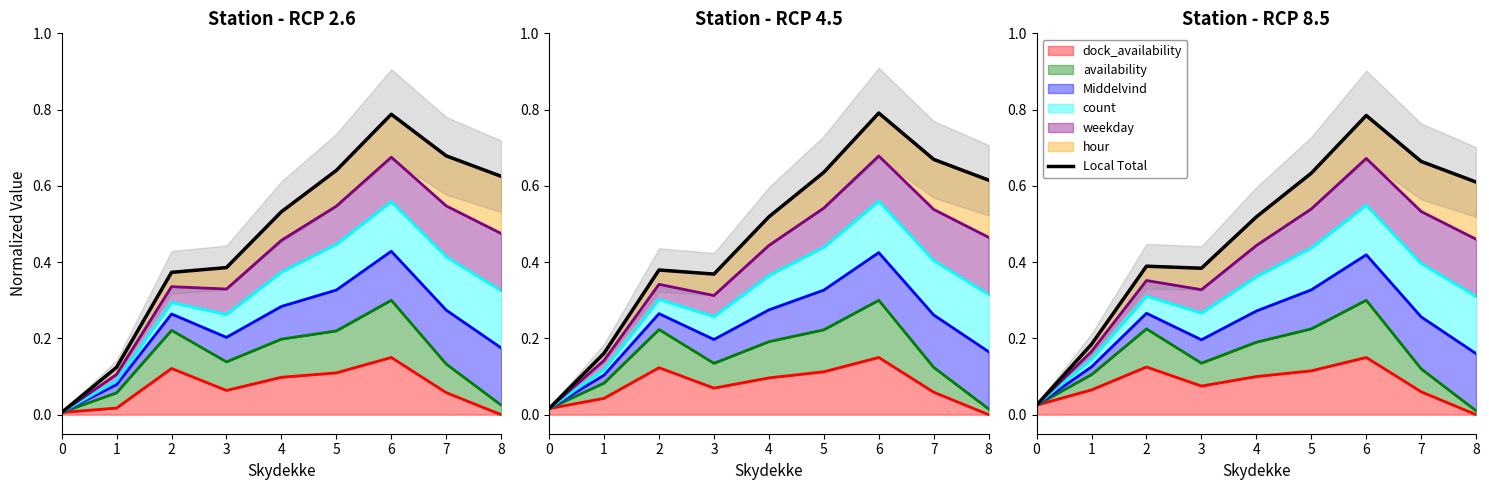

True or false: the data shows 0.5 at 4.

True